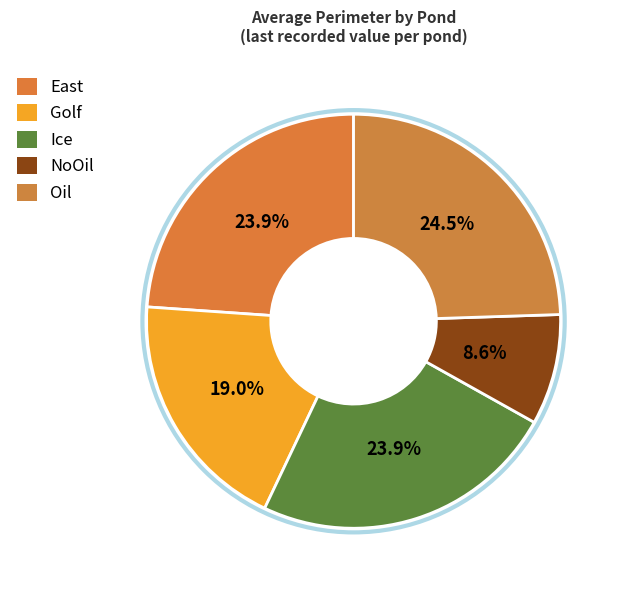

What is the ratio of the value at Golf to the value at Ice?

0.8